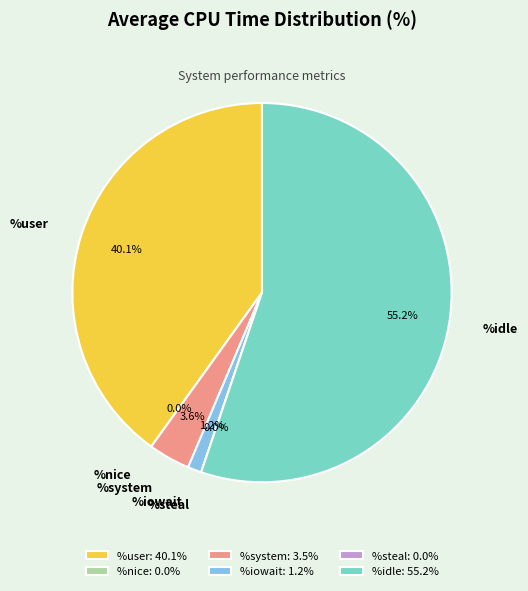

What is the smallest slice in the pie chart?

%nice